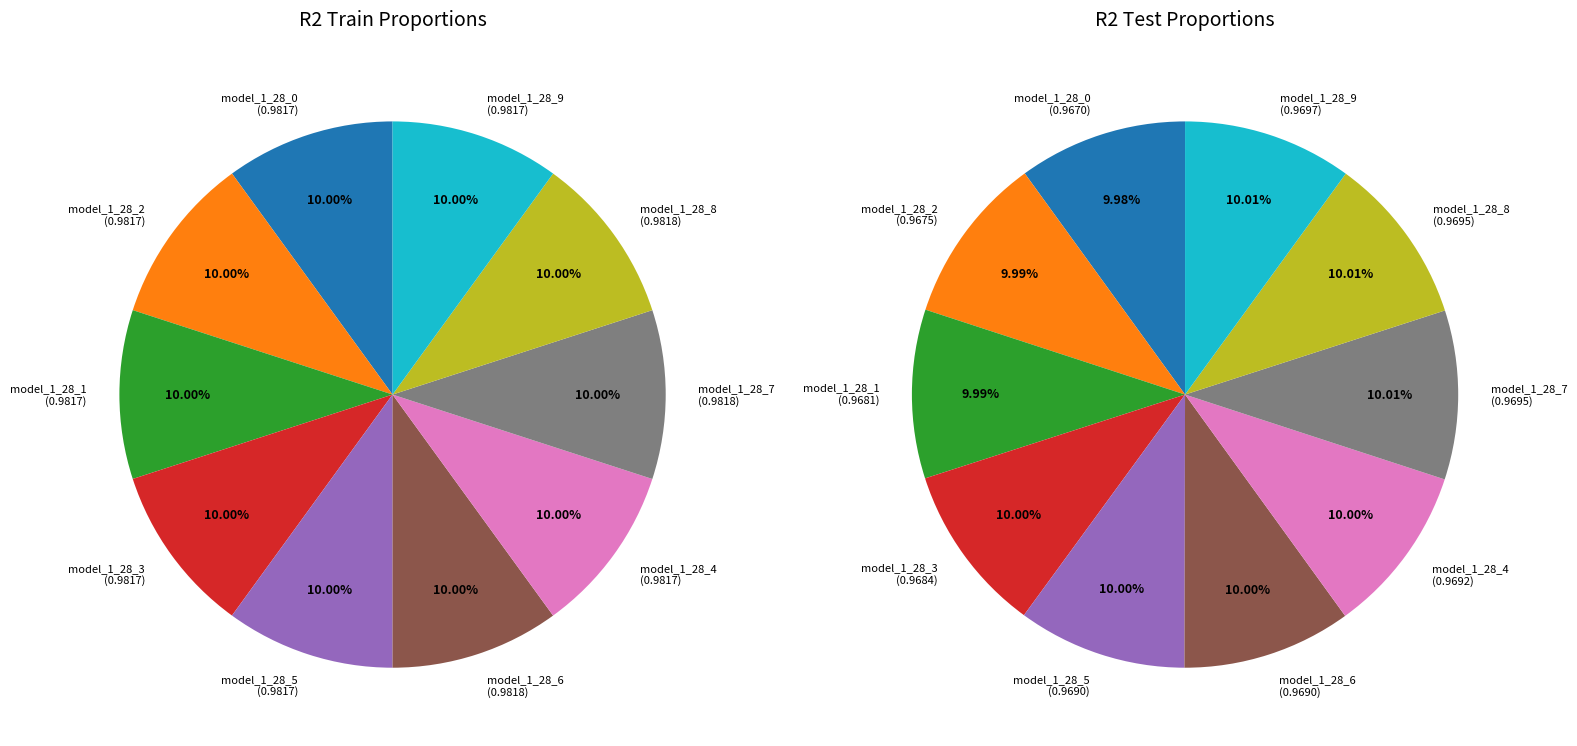

Does model_1_28_2 represent more than half of the total?

No